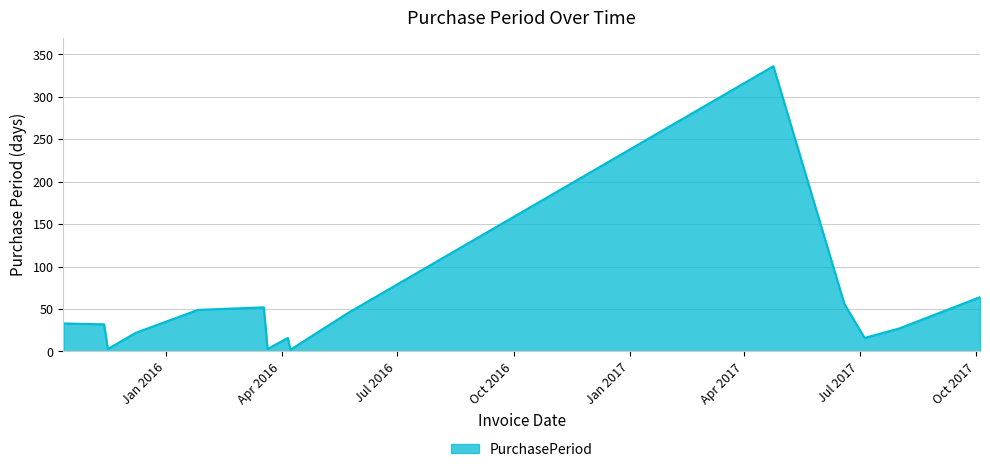

What is the maximum value shown in the chart?

336